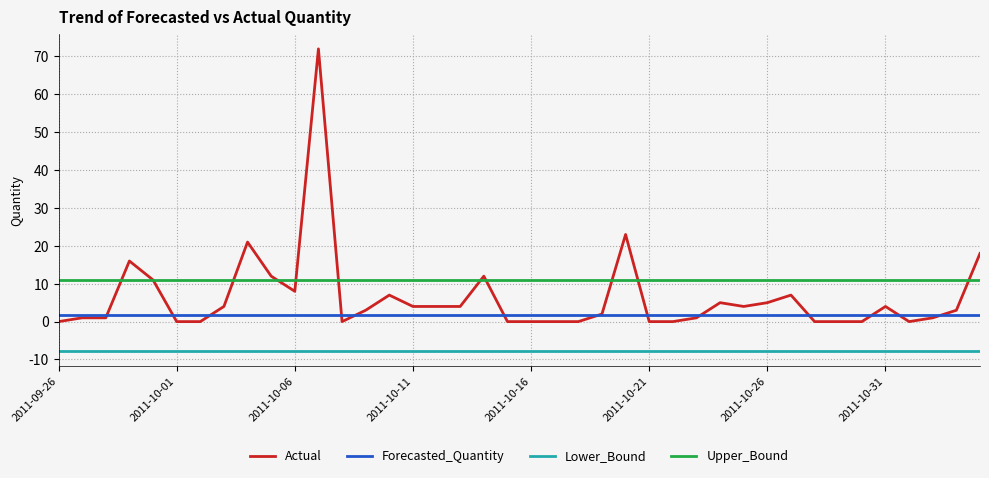

How many lines are shown in the chart?

4